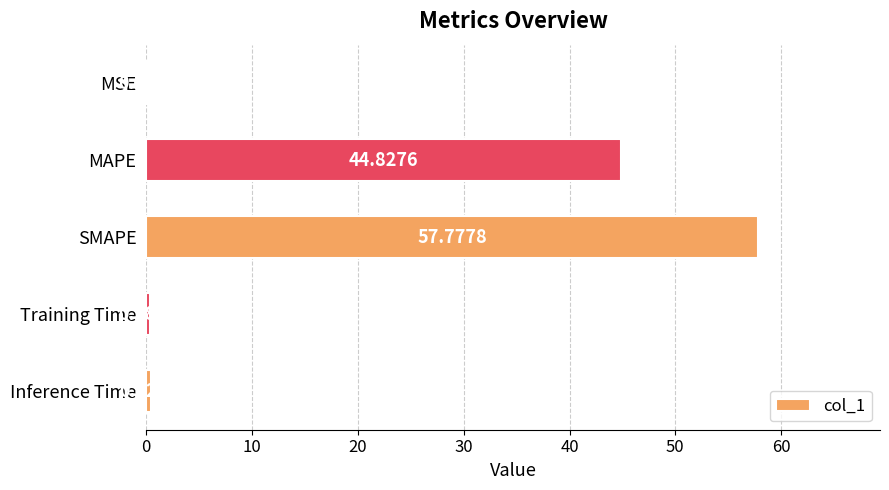

Where is the data nearest to the value 28?

MAPE